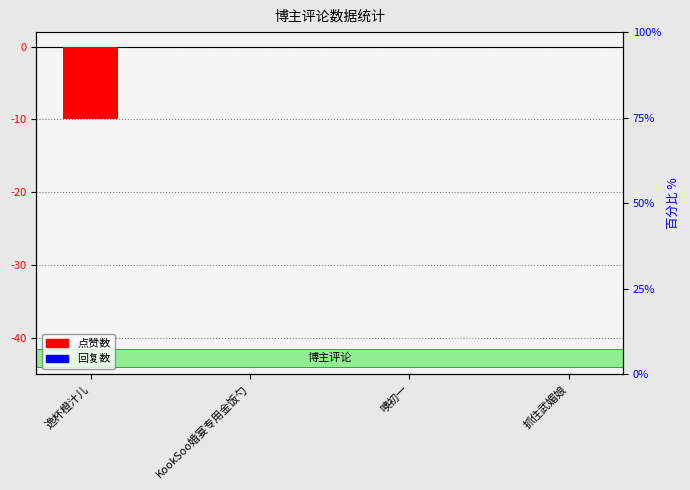

Which series has the largest total across all categories?

回复数